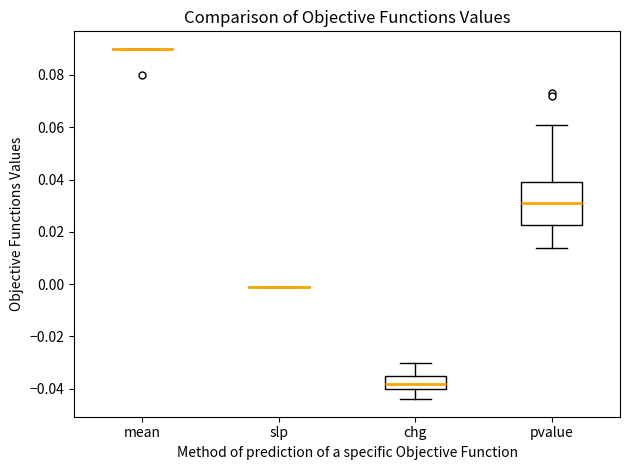

Reading left to right, transcribe this box plot: for each box, give where its median line is, the range the box spans, and where its two whiskers end, as read against the y-axis. The values are not printed on the chart, so give them approximately, as read against the axis.

mean: box collapsed to a line at 0.090, whiskers 0.090 to 0.090
slp: box collapsed to a line at 0.000, whiskers 0.000 to 0.000
chg: median -0.038, box -0.040 to -0.034, whiskers -0.044 to -0.030
pvalue: median 0.032, box 0.022 to 0.040, whiskers 0.014 to 0.062